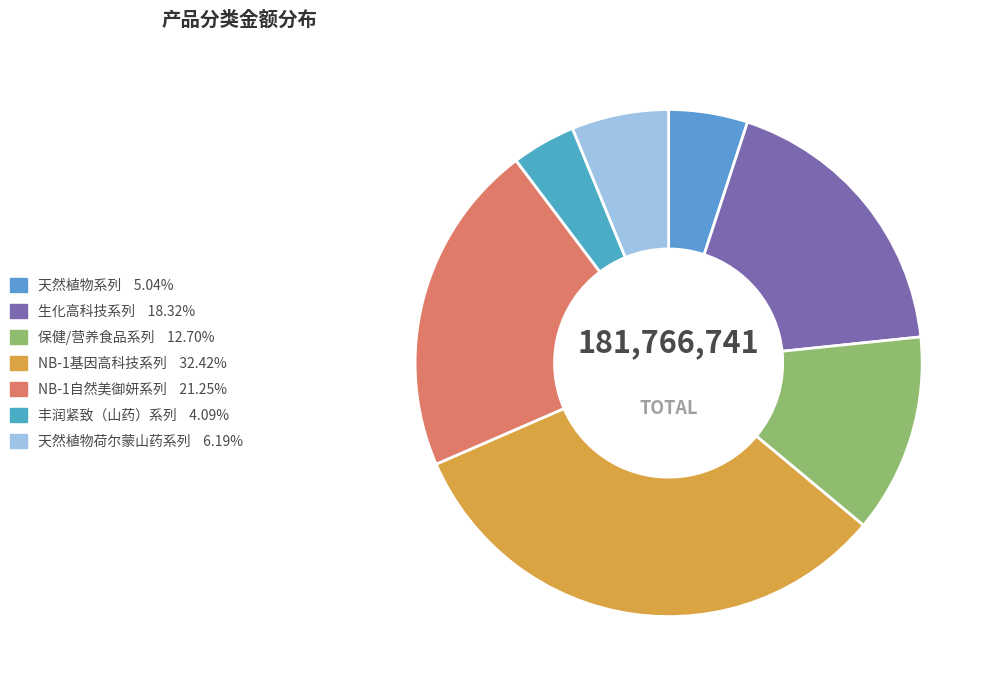

Is it true that NB-1基因高科技系列 is 32% of the pie?

True